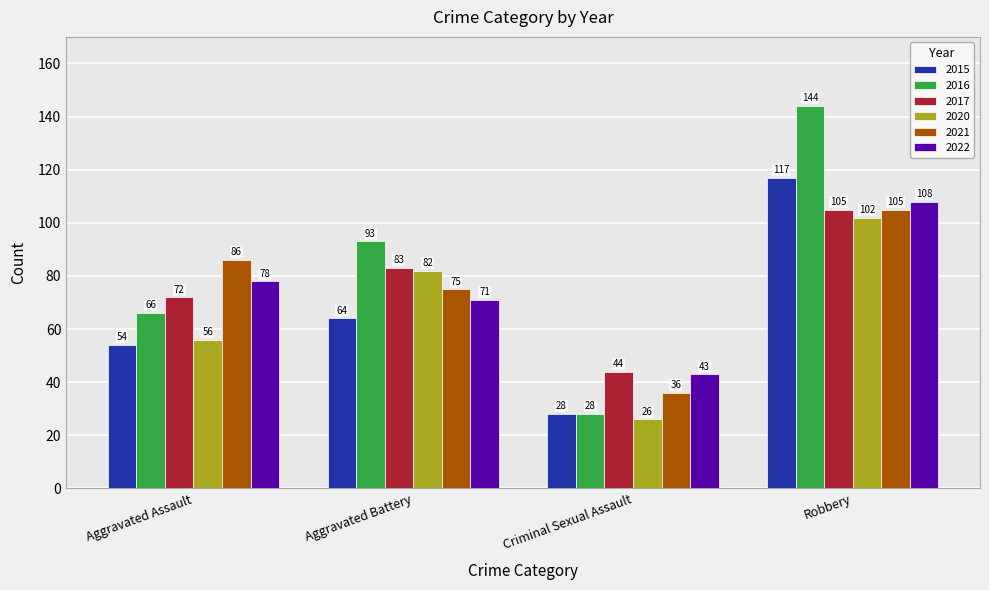

At which category is the sum across all series the highest?

Robbery